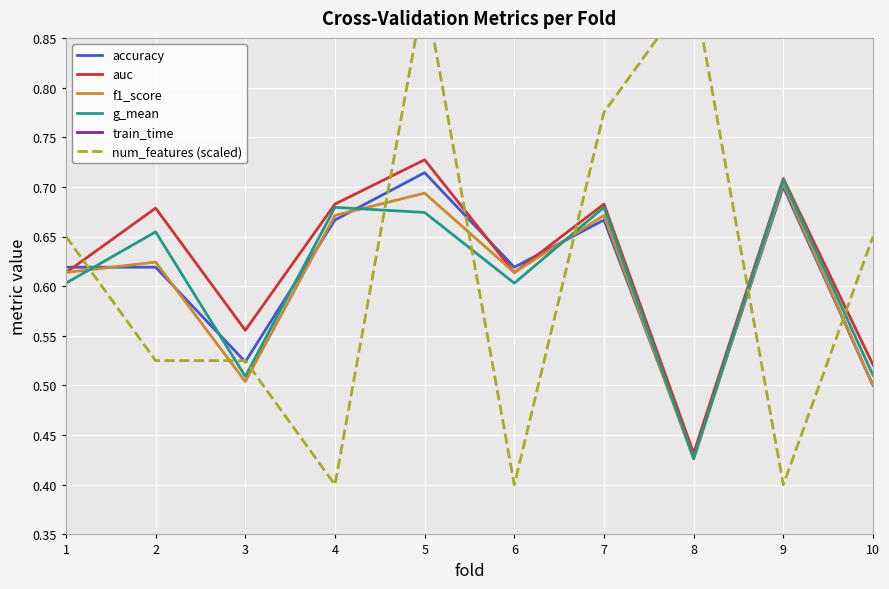

Which series has the largest total across all categories?

auc